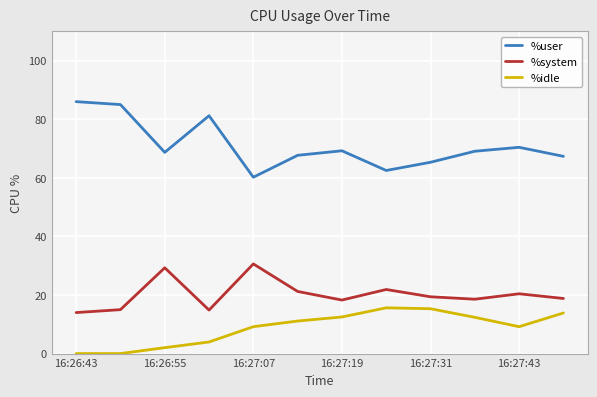

List the series in order of their peak value, highest first.

%user, %system, %idle